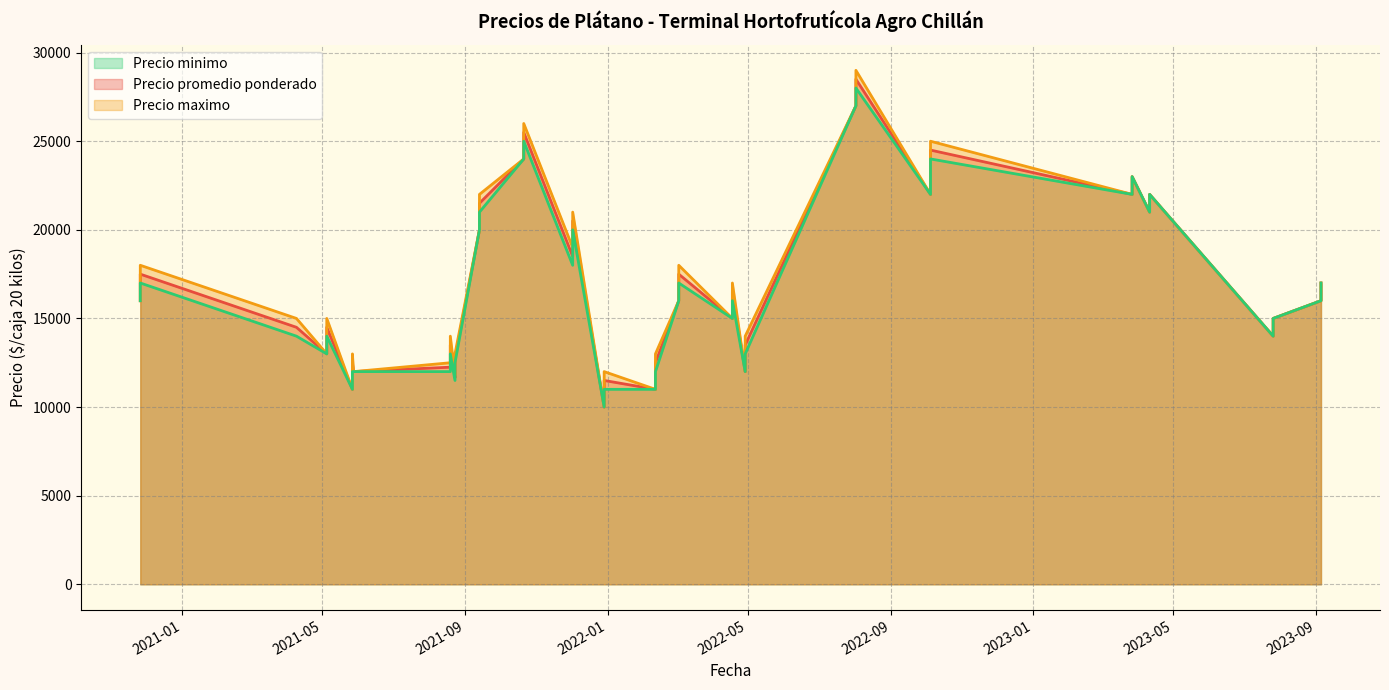

Which series changed the most between 2022-04-29 and 2022-04-18?

Precio promedio ponderado